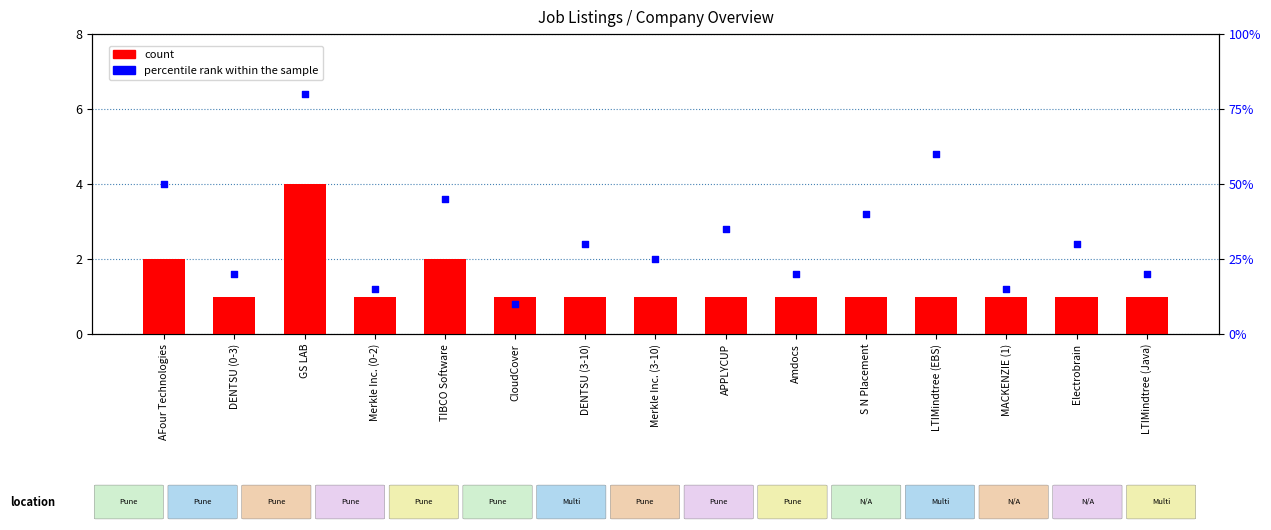

What is the total value across all series at DENTSU (0-3)?

1.2